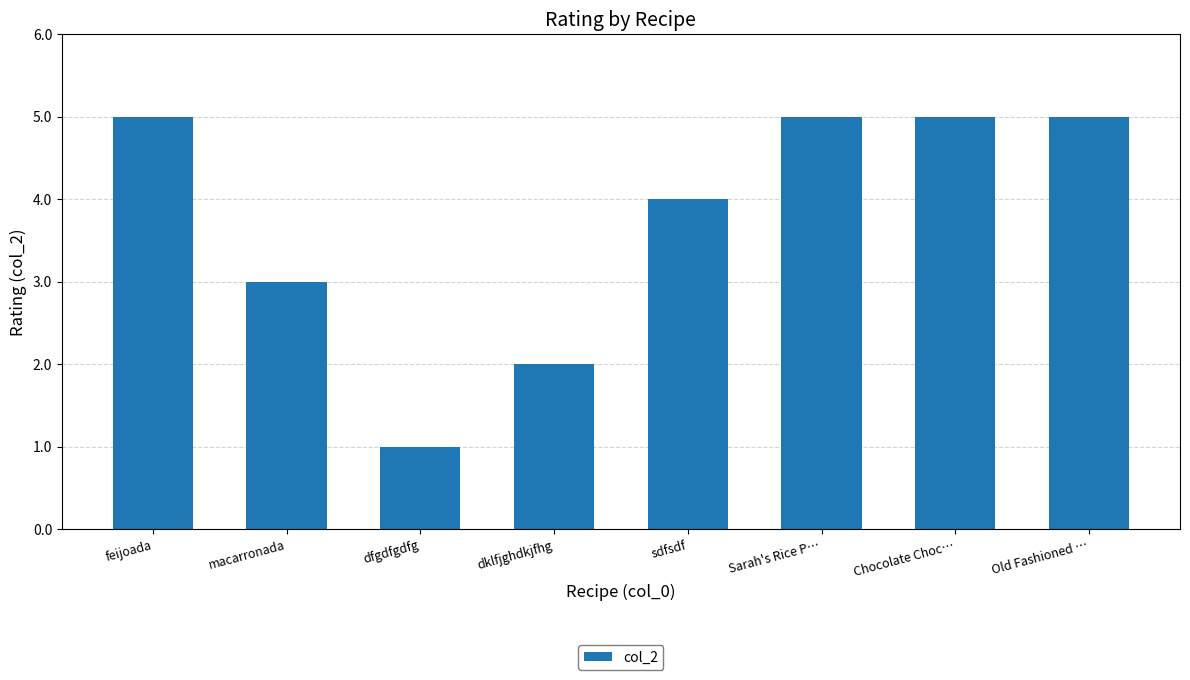

Count the values in the range 3 to 5.

6